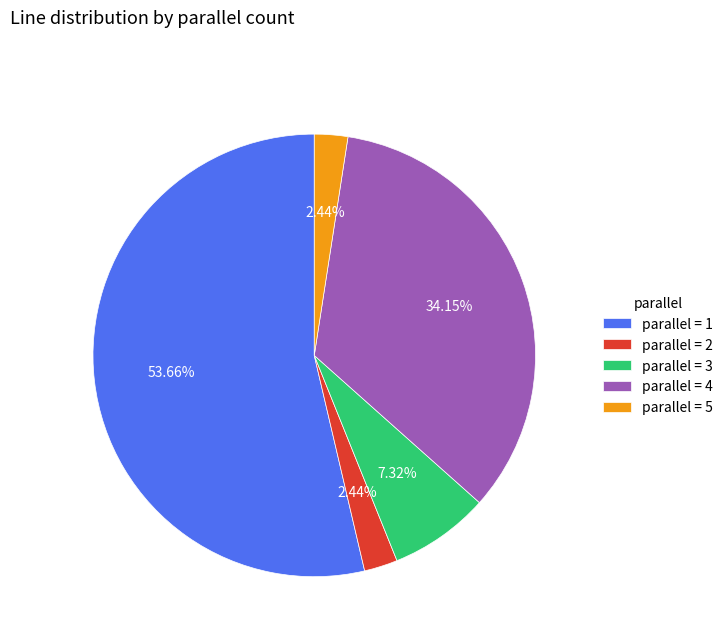

Is the sum of parallel = 5 and parallel = 4 greater than half?

No